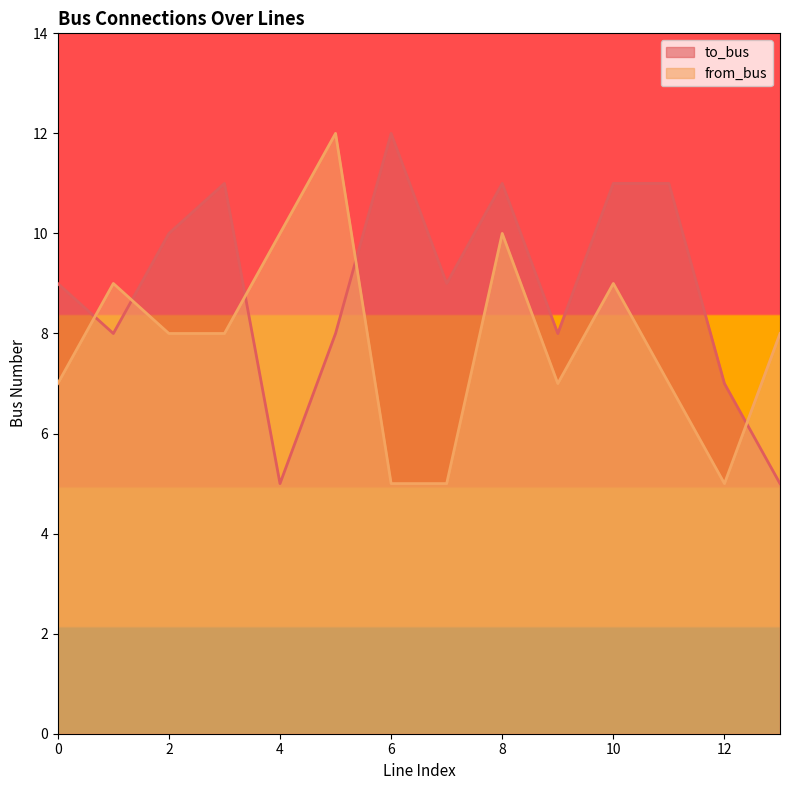

How many to_bus values are between 8 and 11?

10